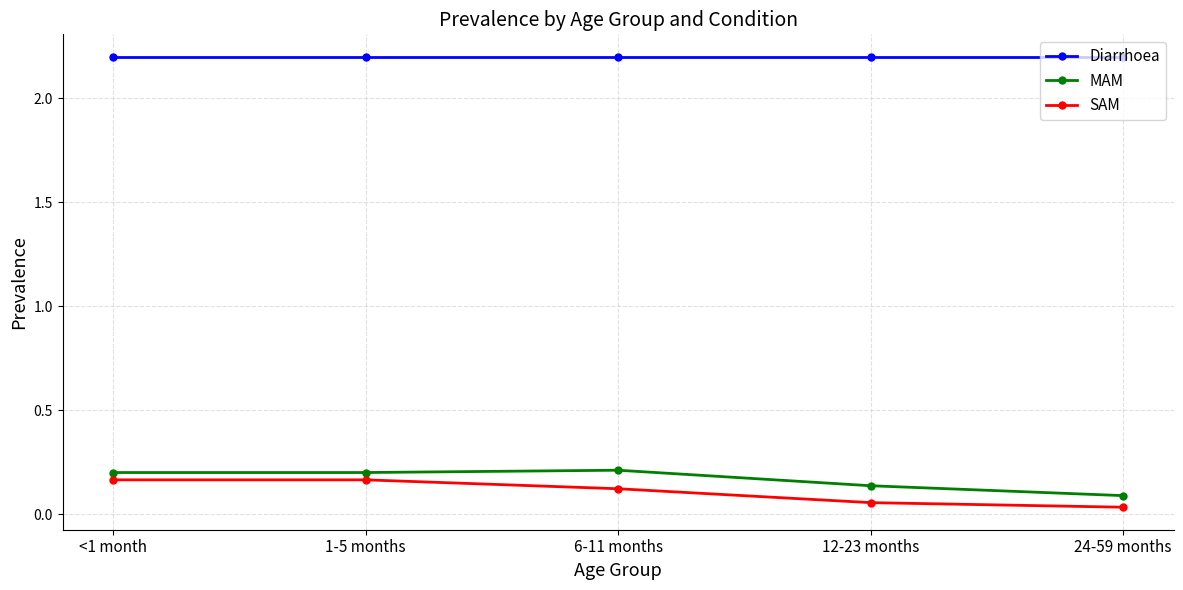

What is the total value across all series at 6-11 months?

2.5